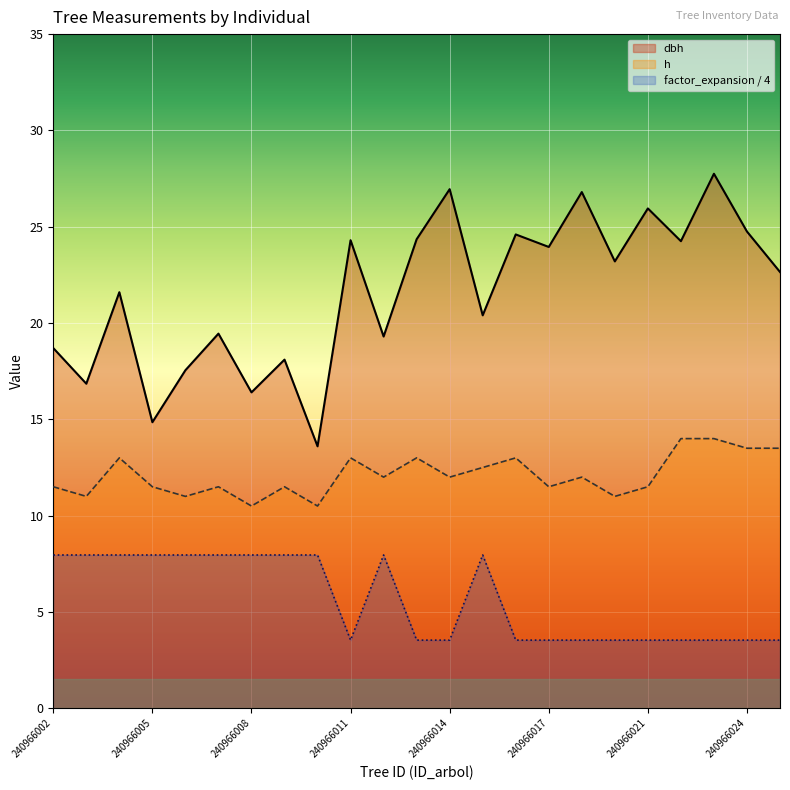

What value does the dbh series have at 240966013?

24.4